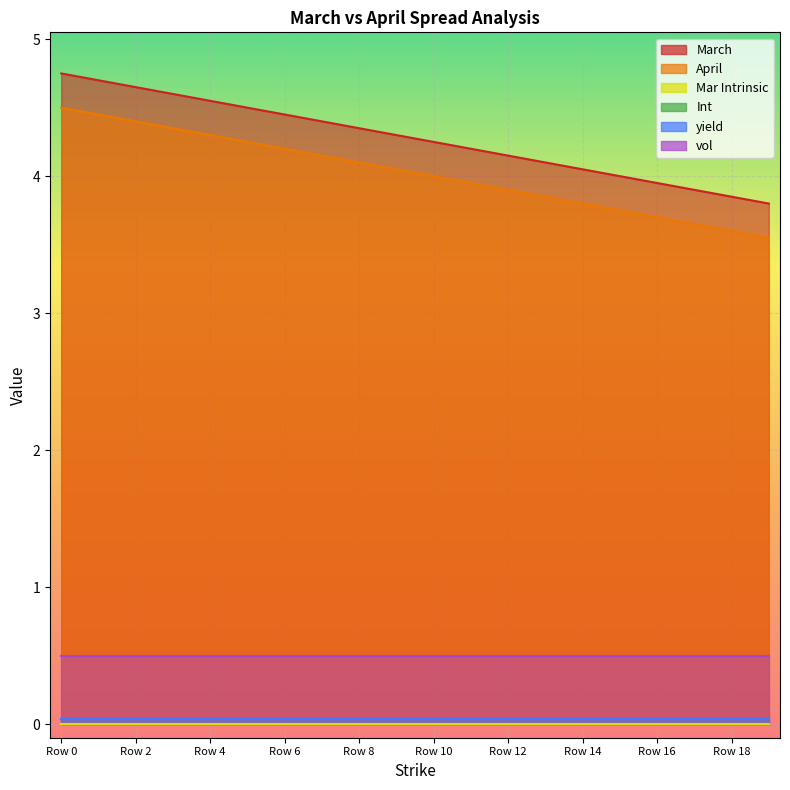

How many distinct data groups are displayed?

6